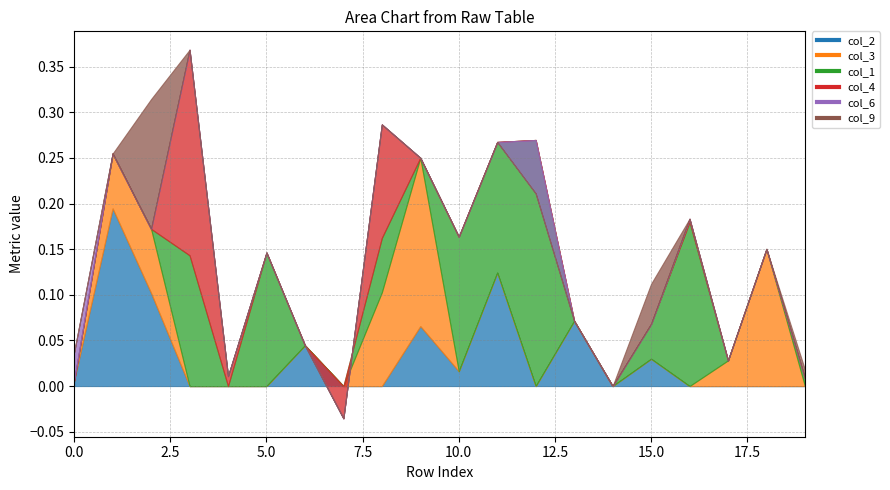

At how many categories does at least one series exceed 0?

18